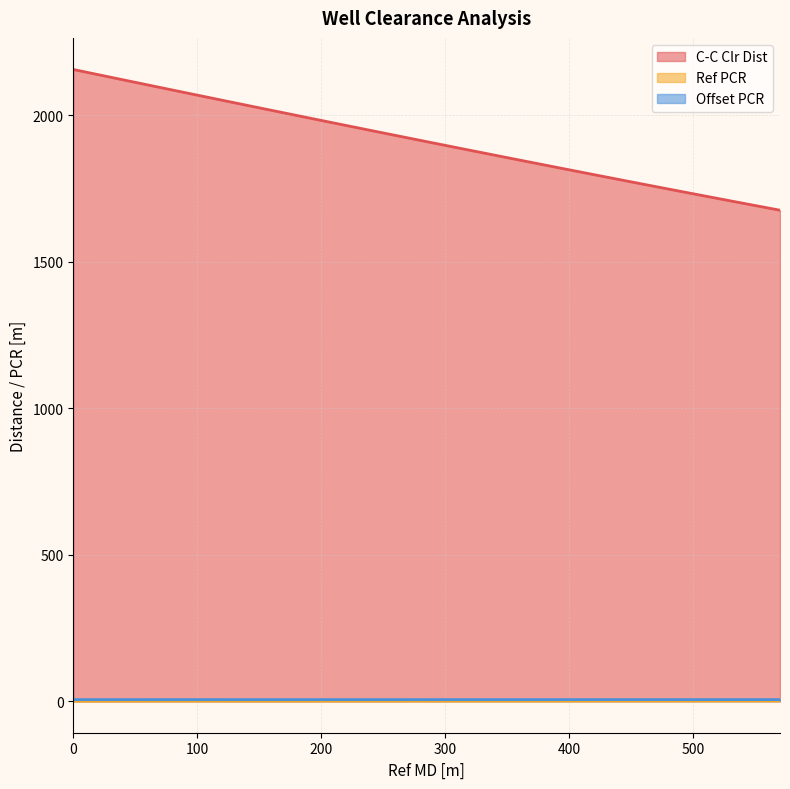

Between 210 and 450, which series saw the biggest shift?

C-C Clr Dist